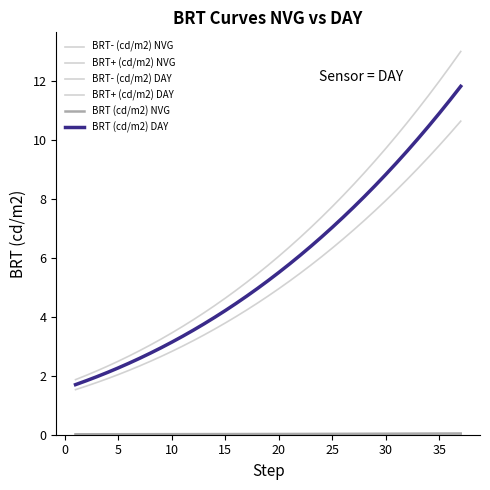

Is this an area chart (filled region under the line)?

No